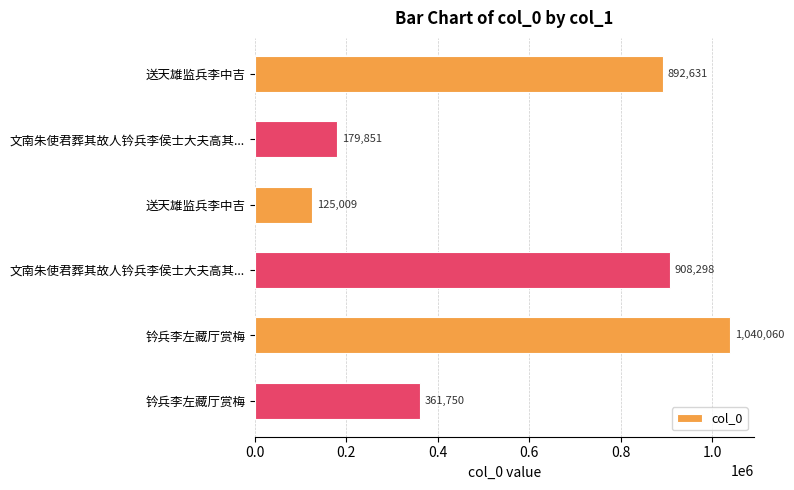

Are the bars horizontal?

Yes